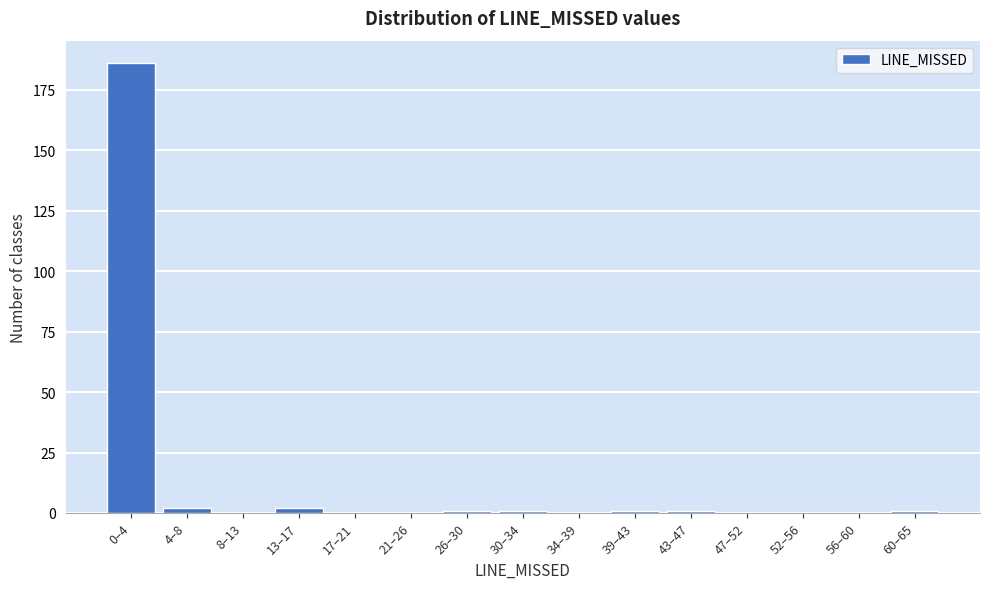

Reading right to left, list all the values displayed in this chart.

60–65=1	56–60=0	52–56=0	47–52=0	43–47=1	39–43=1	34–39=0	30–34=1	26–30=1	21–26=0	17–21=0	13–17=2	8–13=0	4–8=2	0–4=186